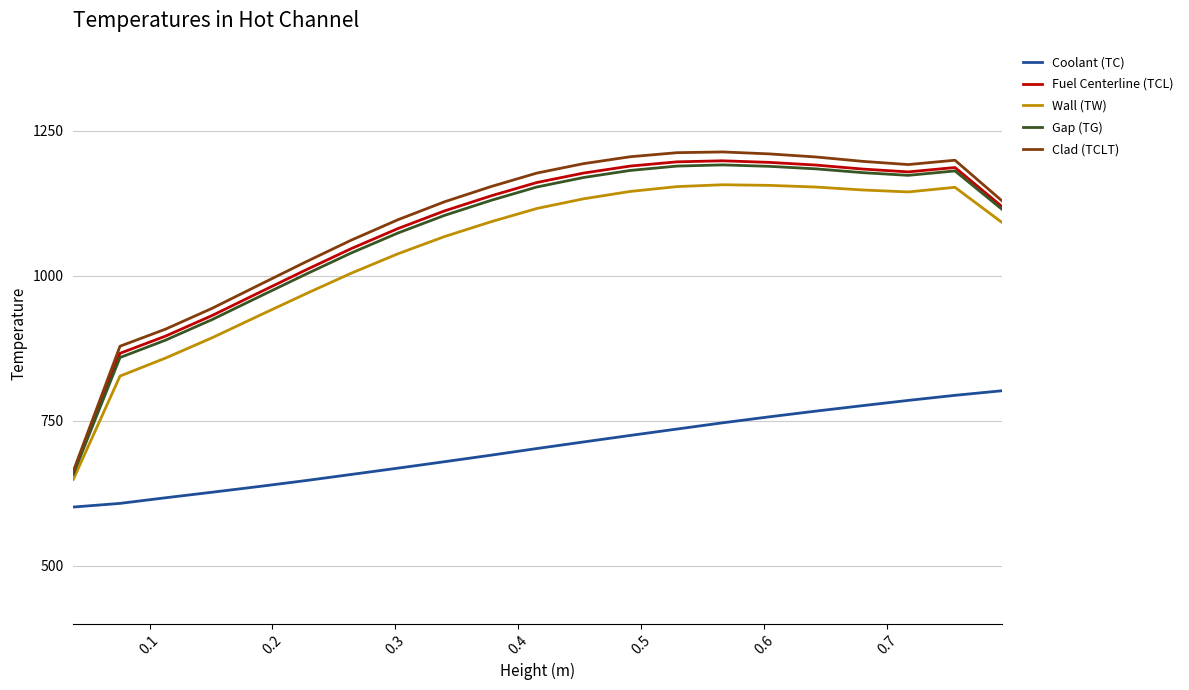

At how many categories does at least one series exceed 799?

20